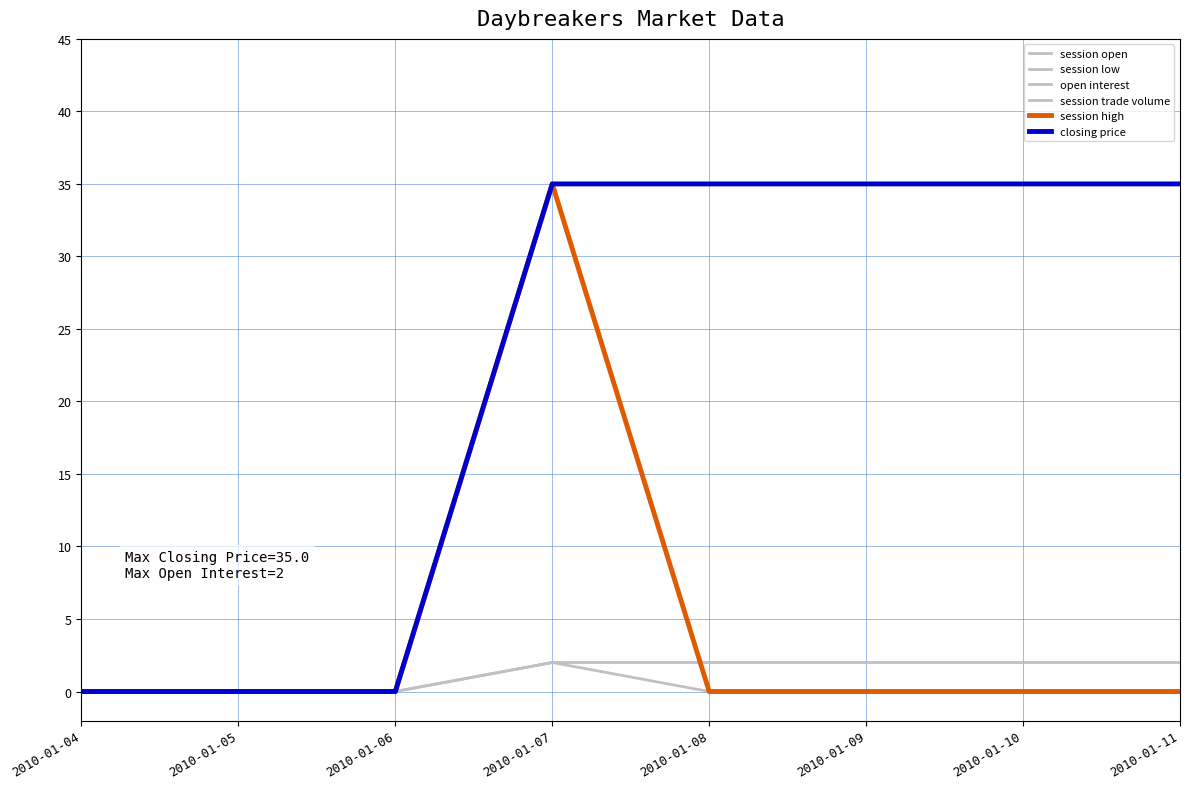

Is it true that open interest equals 0 at 2010-01-05?

True